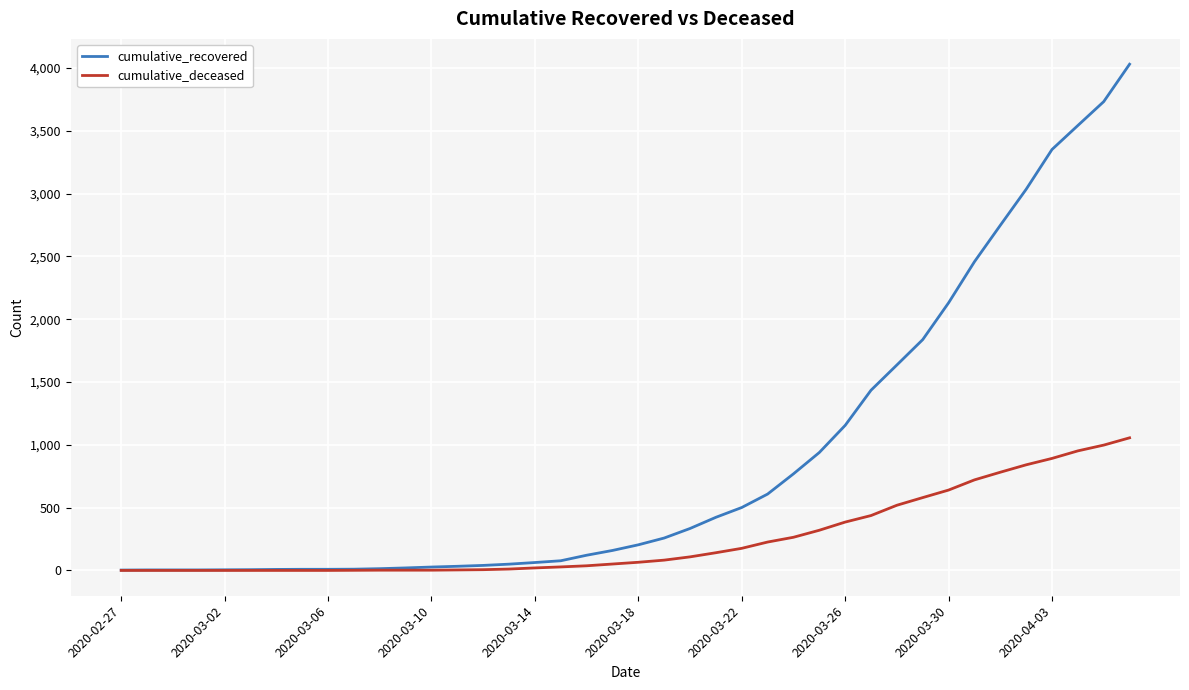

How many lines are shown in the chart?

2